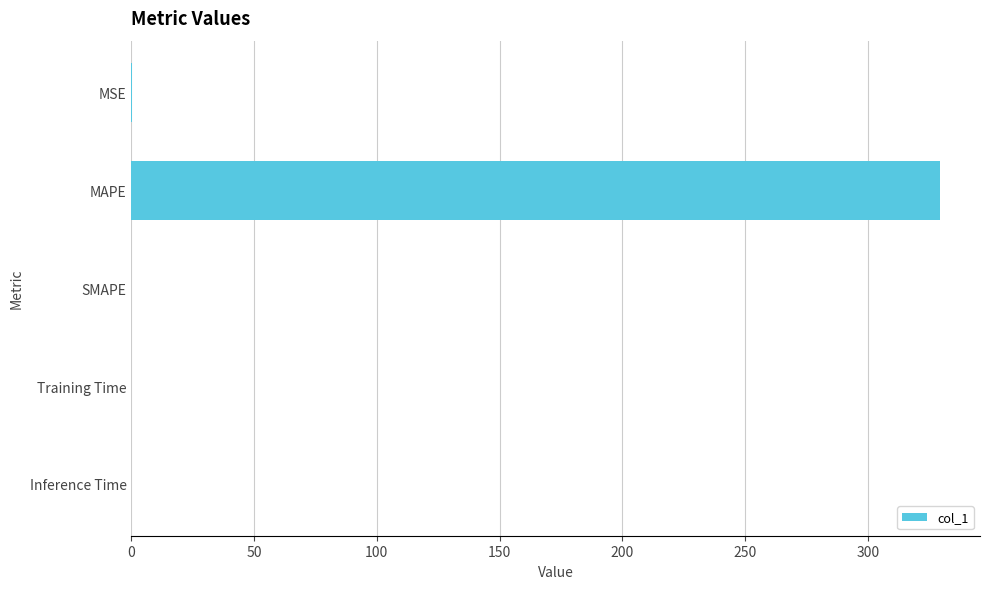

The chart shows a value of 172.6 at SMAPE. True or false?

False